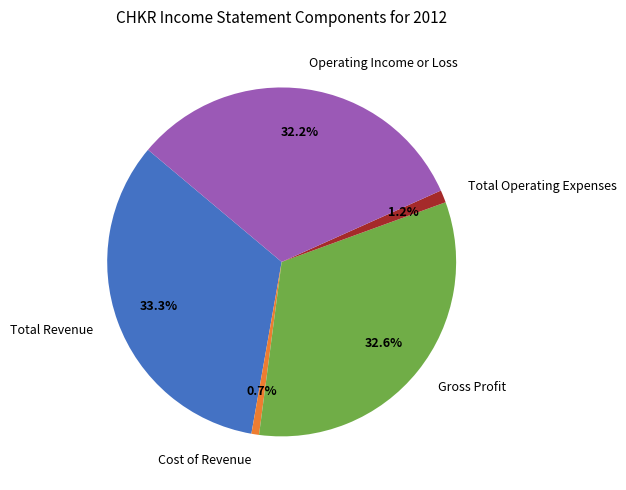

To the nearest percent, what is the combined percentage of Operating Income or Loss and Total Revenue?

66%